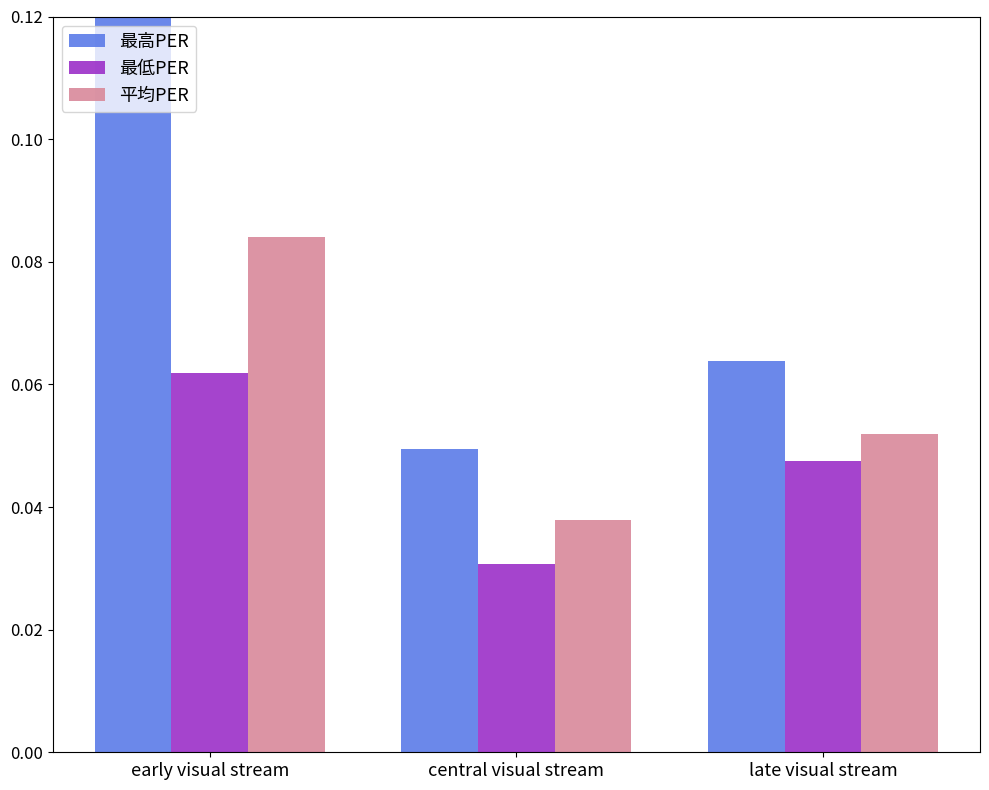

Is the value of 最高PER at central visual stream greater than the value of 最低PER at late visual stream?

Yes